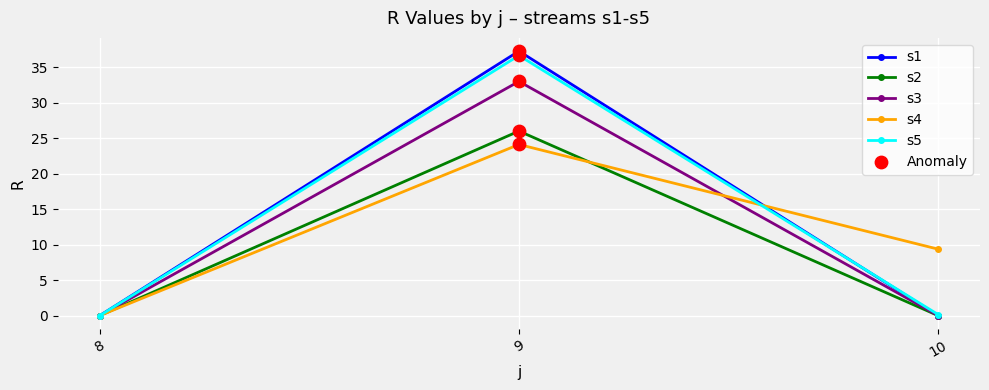

At how many categories does at least one series exceed 21?

1